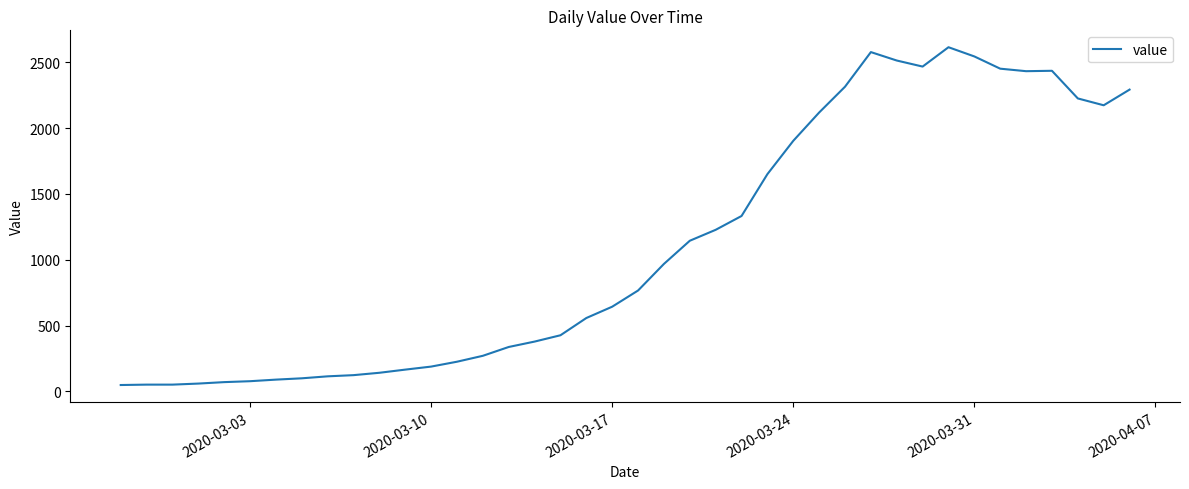

What is the difference between the maximum and minimum values?

2566